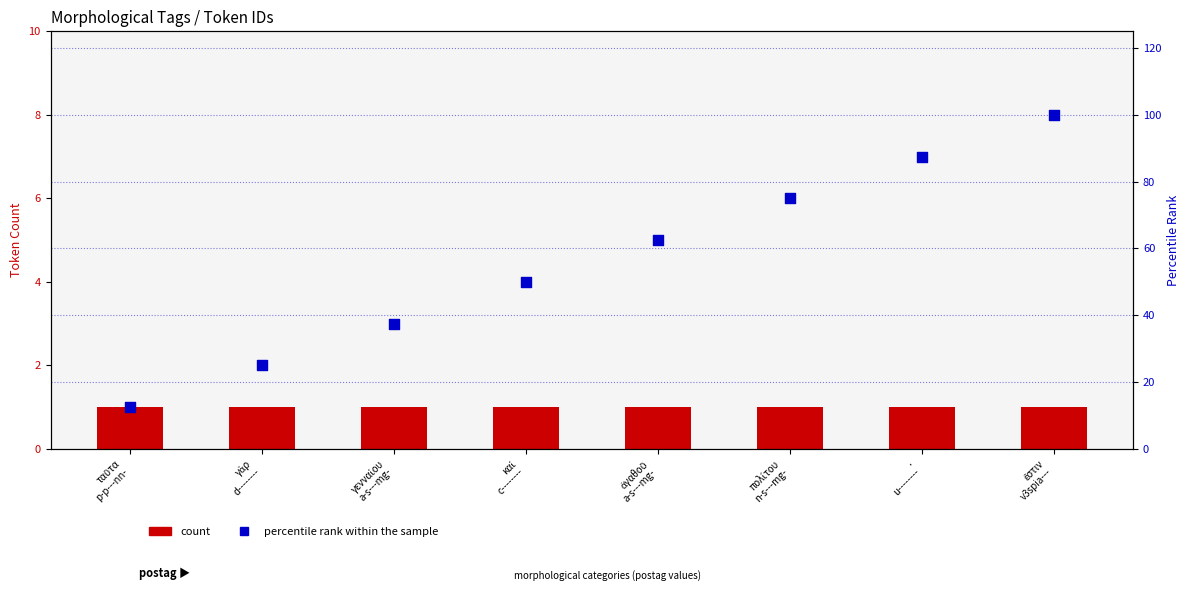

What are all the series names shown in the legend?

count, percentile rank within the sample